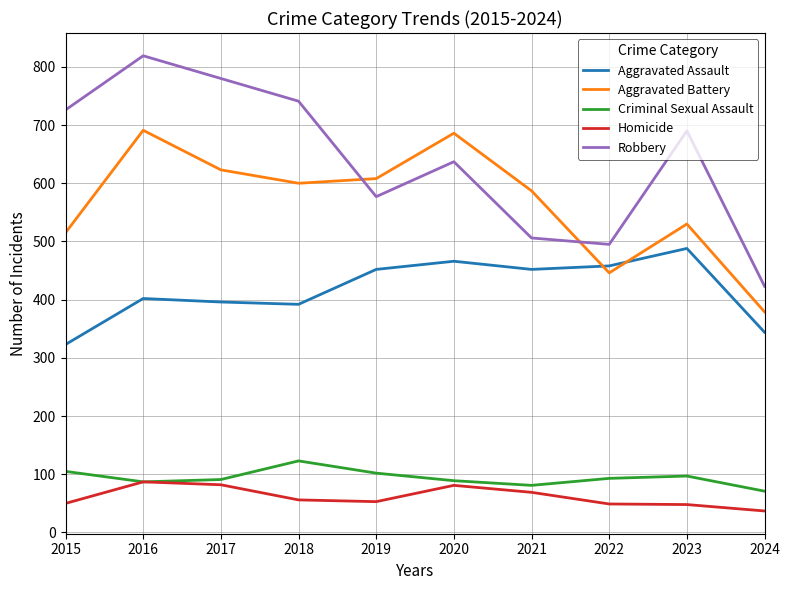

Which series has the largest range (max minus min)?

Robbery